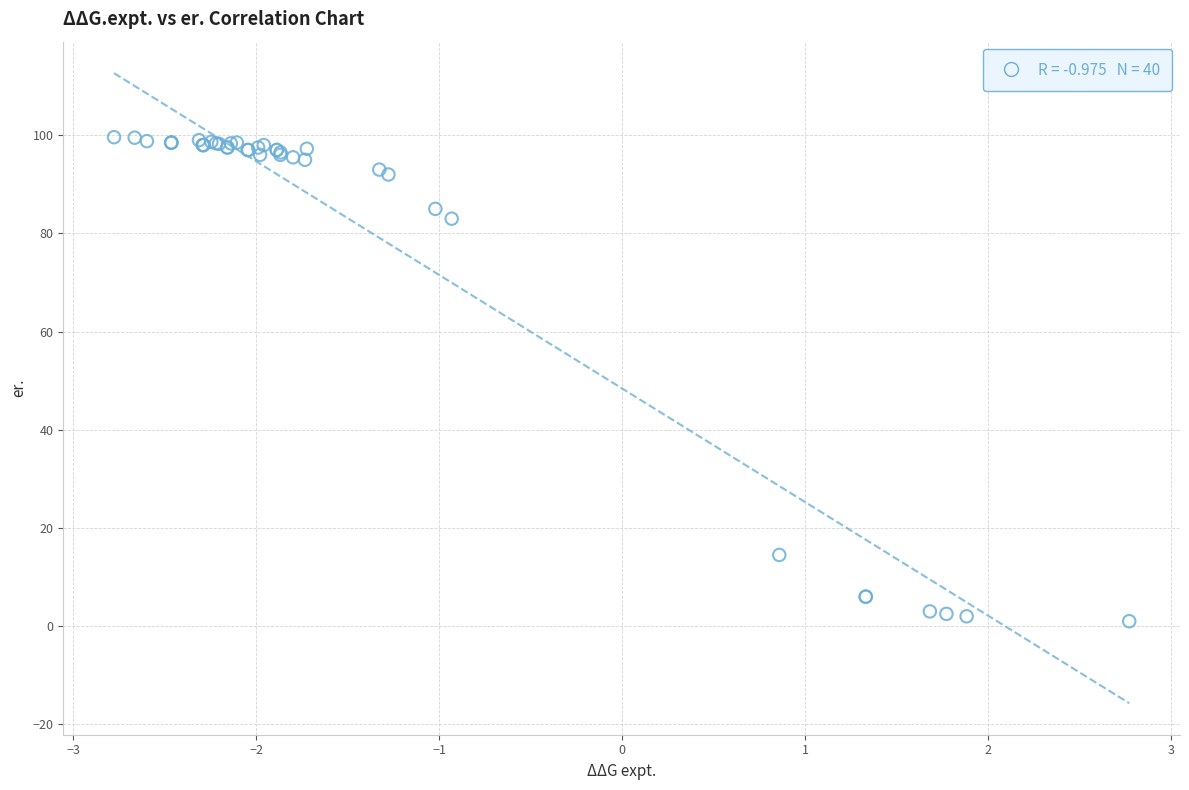

What Y value in the scatter plot is closest to 50?

83.0